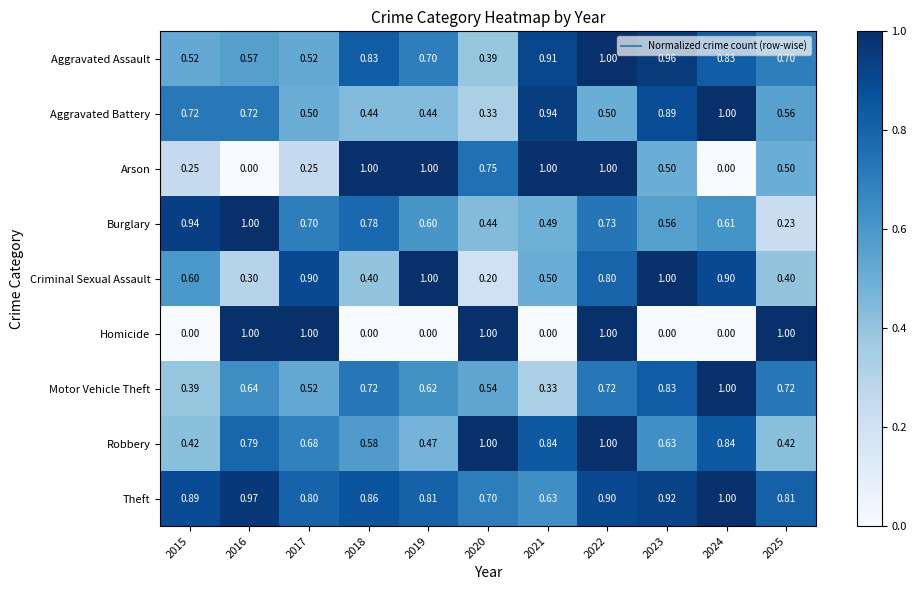

At 2025, list the series in order from smallest to largest.

Burglary, Criminal Sexual Assault, Robbery, Arson, Aggravated Battery, Aggravated Assault, Motor Vehicle Theft, Theft, Homicide